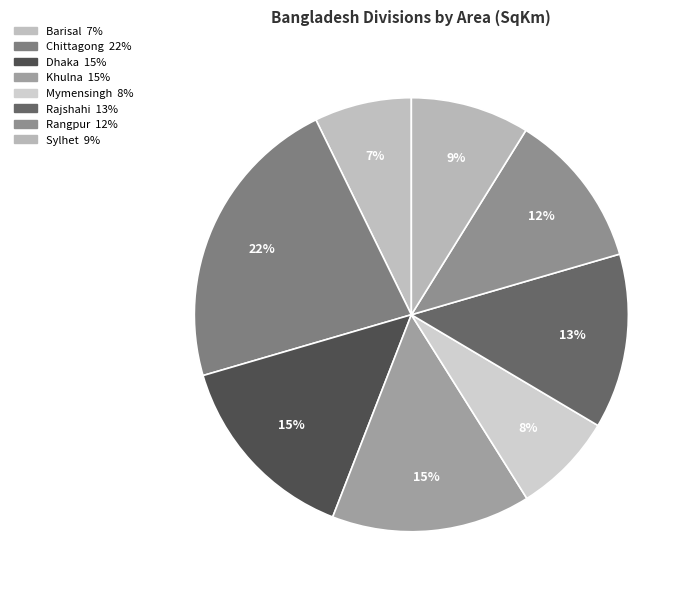

To the nearest percent, what is the average slice percentage?

12%